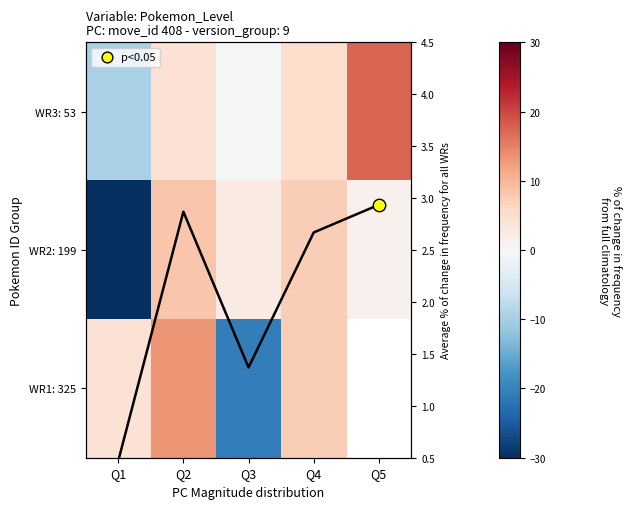

At Q5, list the series in order from smallest to largest.

WR2: 199, WR1: 325, WR3: 53